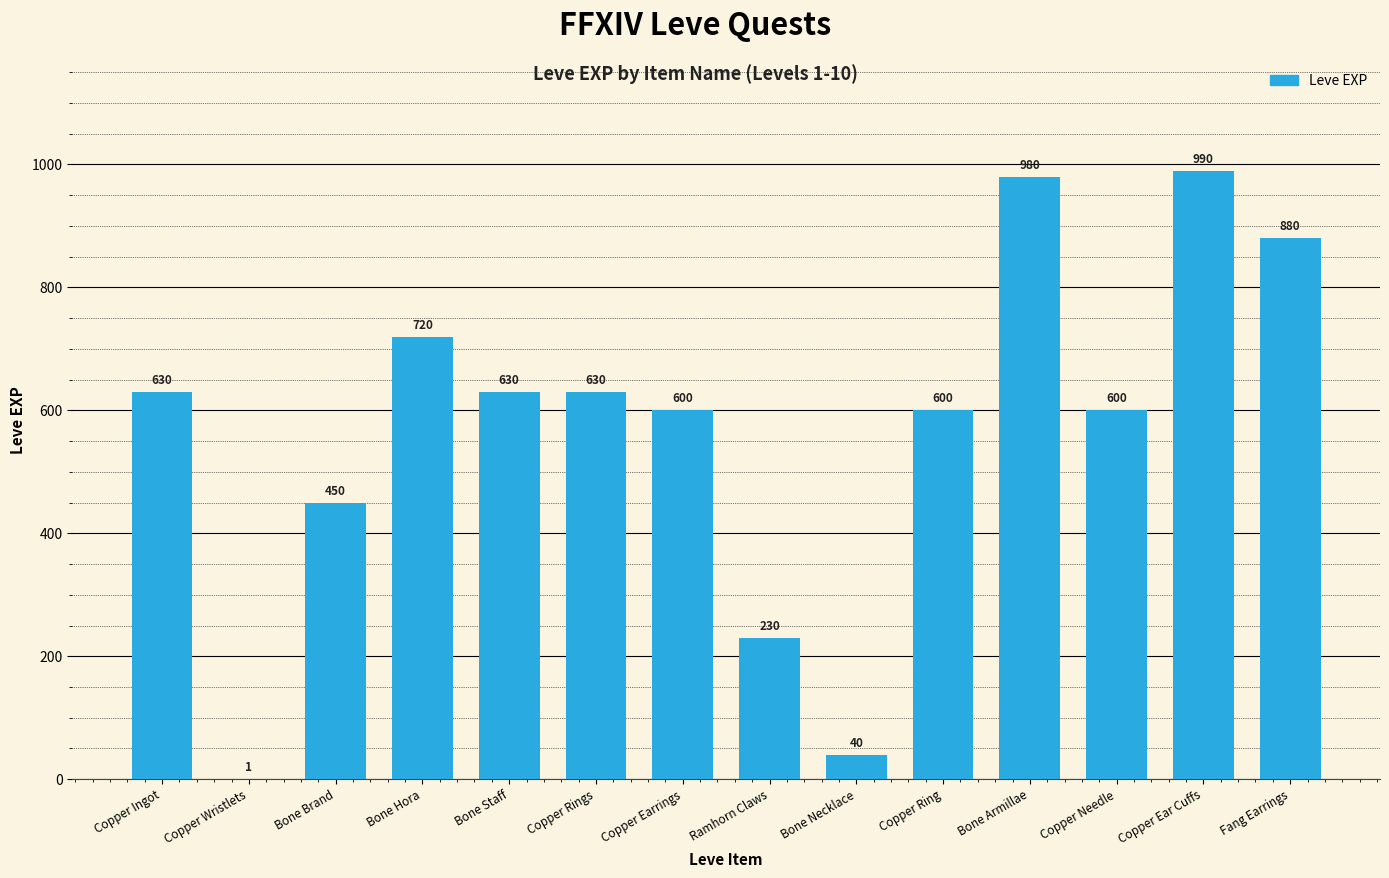

What is the approximate value at Bone Staff, to the nearest 50?

650